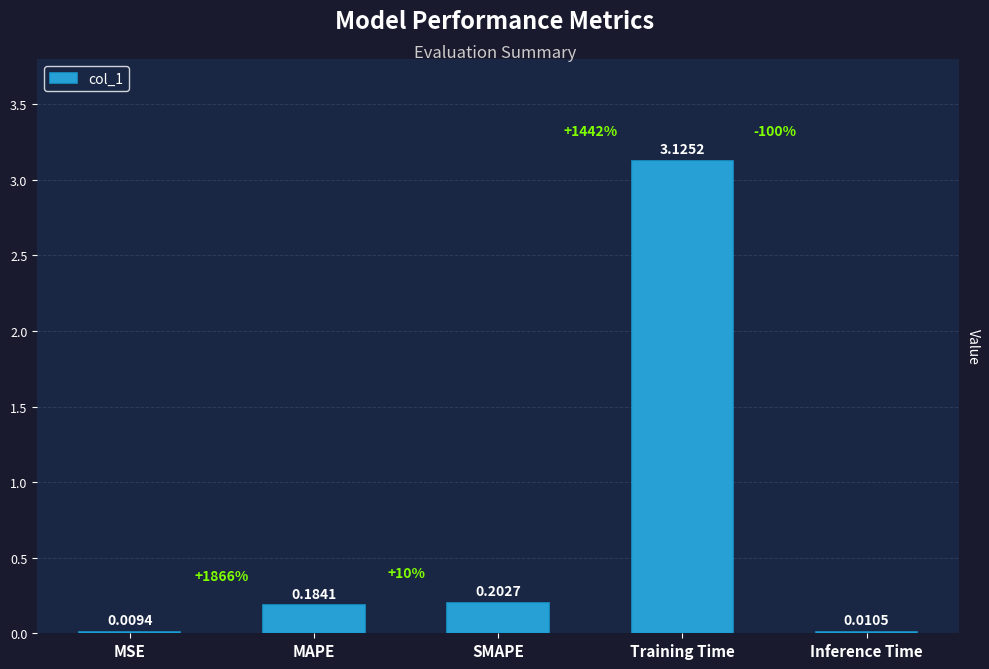

What is the sum of all values?

3.5